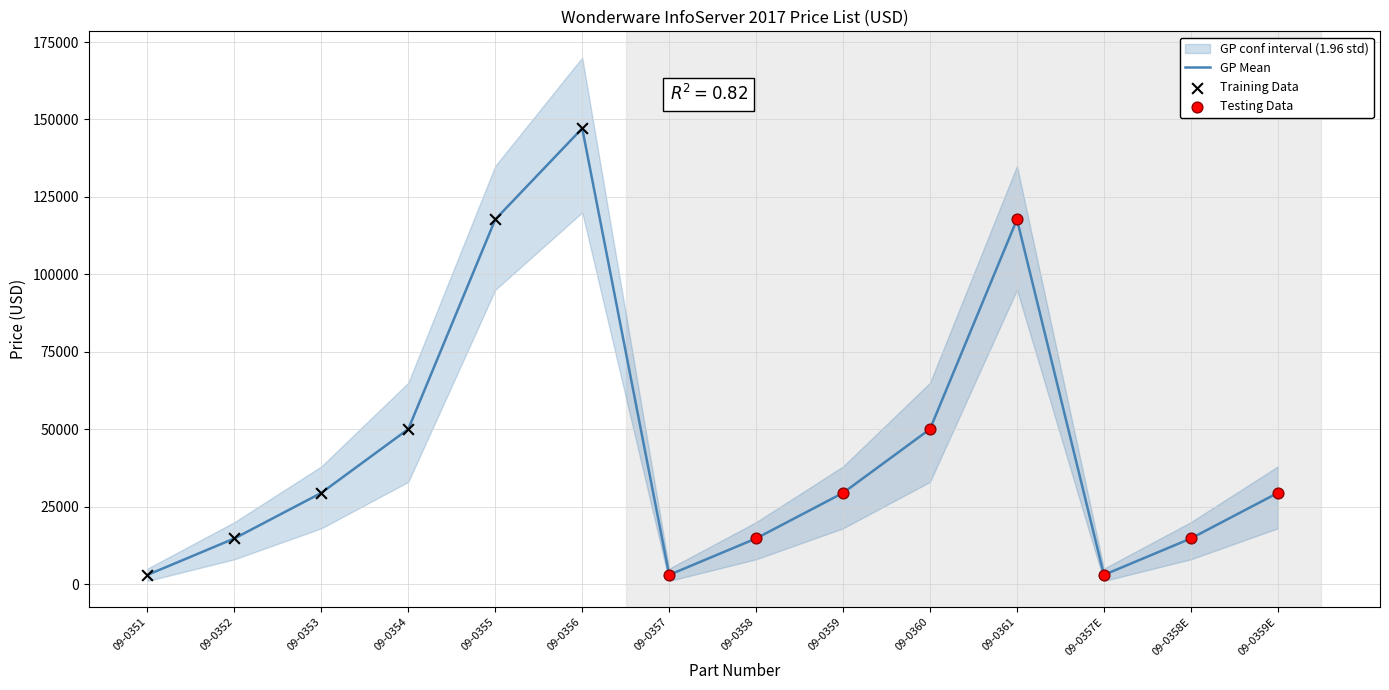

What is the change in value from 09-0353 to 09-0358E?

-14711